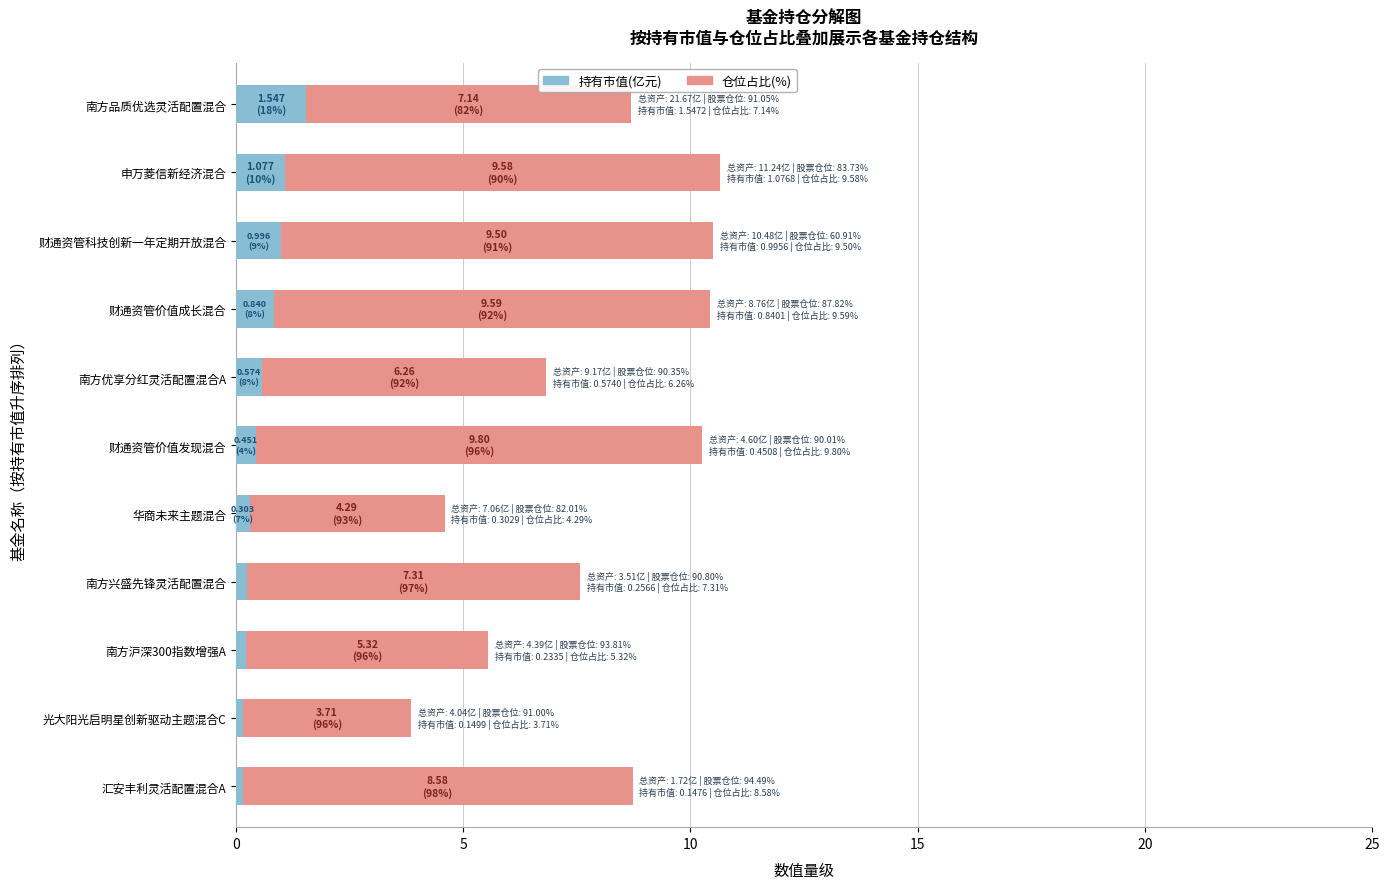

What is the total value across all series at 南方优享分红灵活配置混合A?

6.8